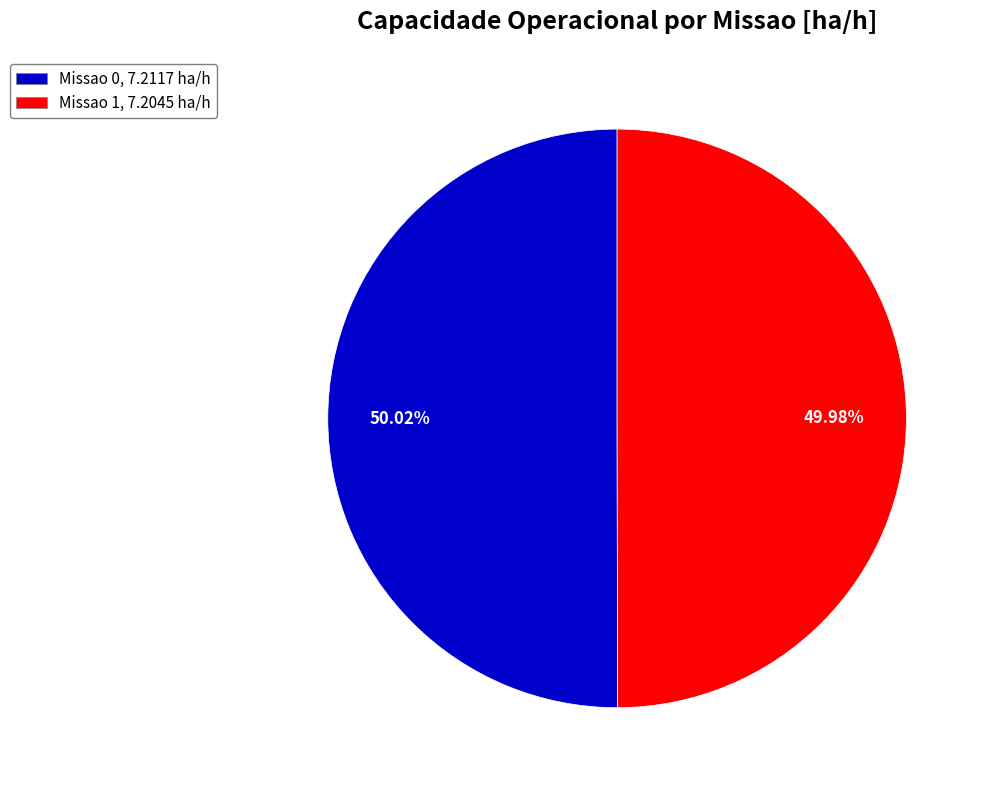

To the nearest percent, what is the average slice percentage?

50%